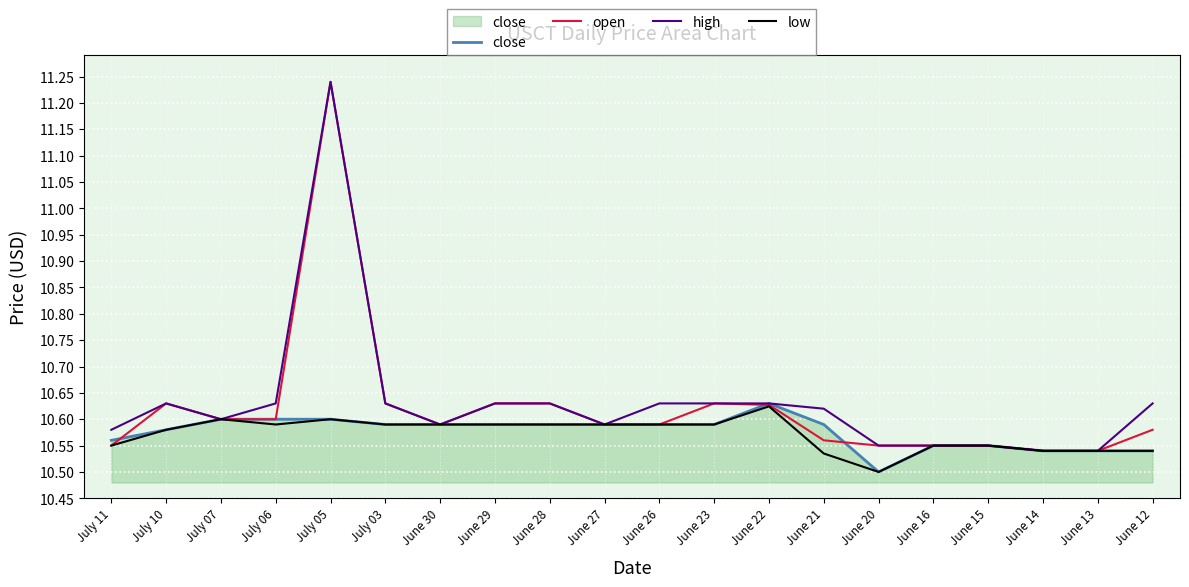

What is the difference between the maximum and minimum values in the open series?

0.7